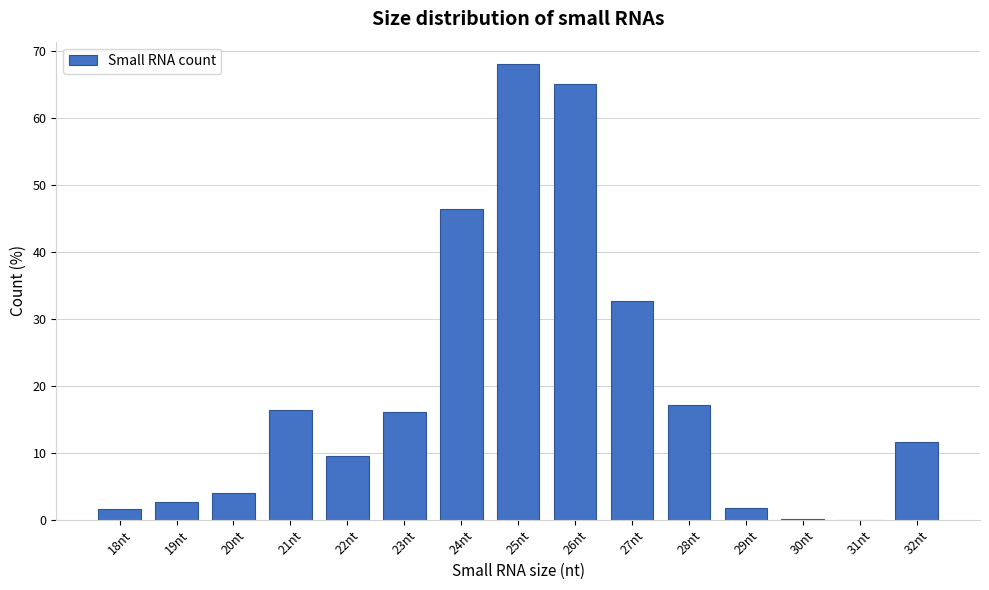

At which label is the value closest to 34?

27nt